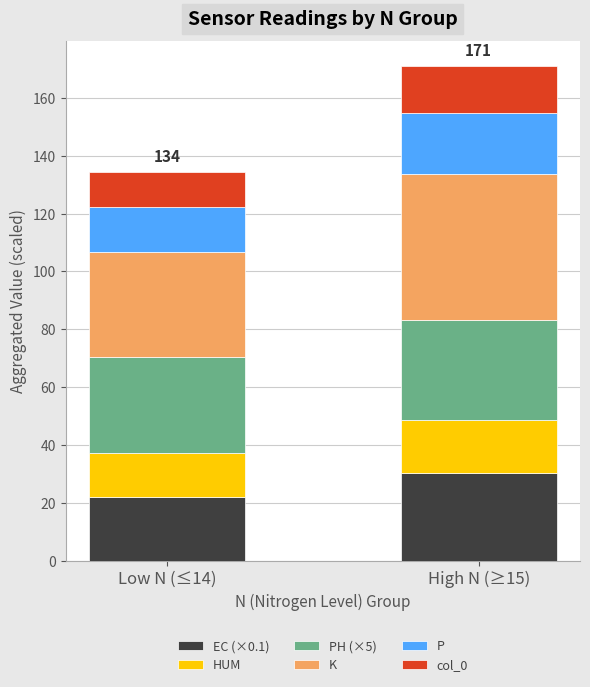

How many data points does each series have?

2